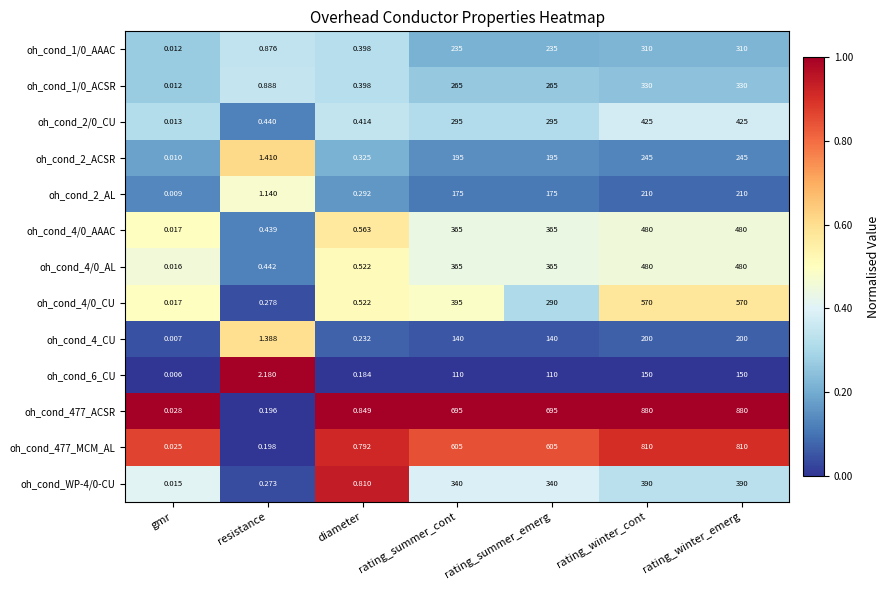

Count the number of data series in this chart.

13